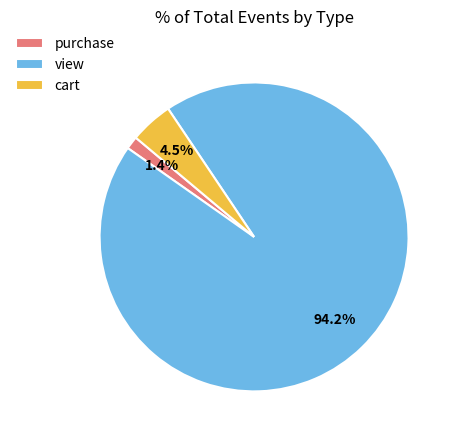

To the nearest percent, what is the combined percentage of cart and view?

99%